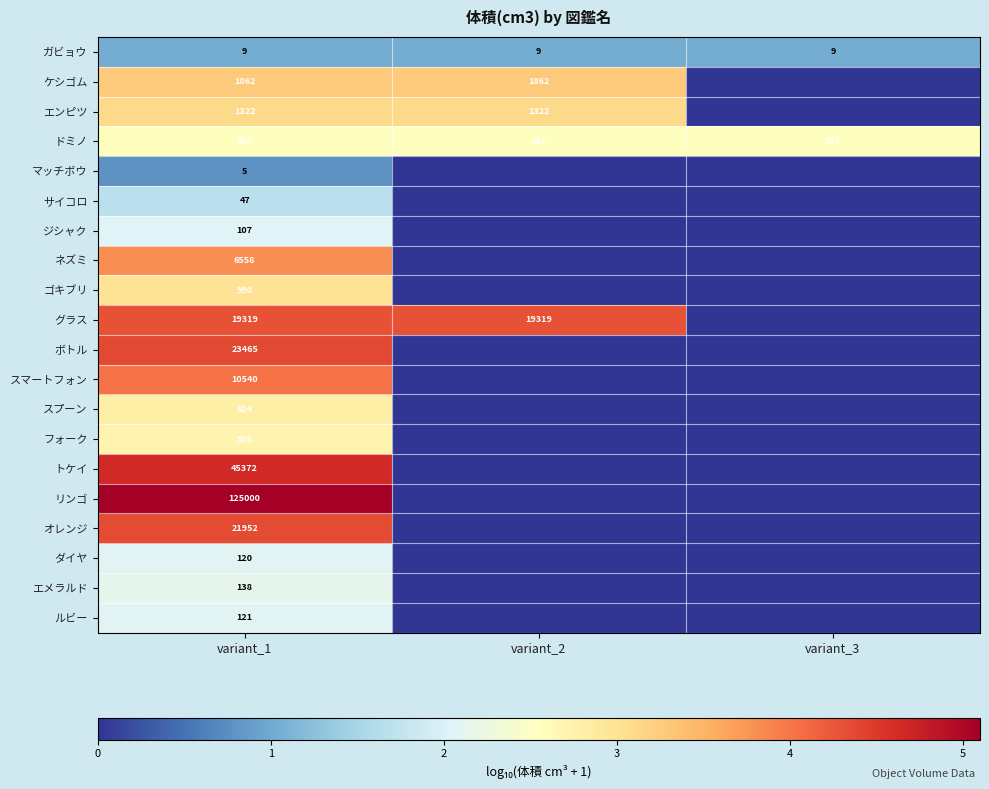

At how many categories does at least one series exceed 4?

2